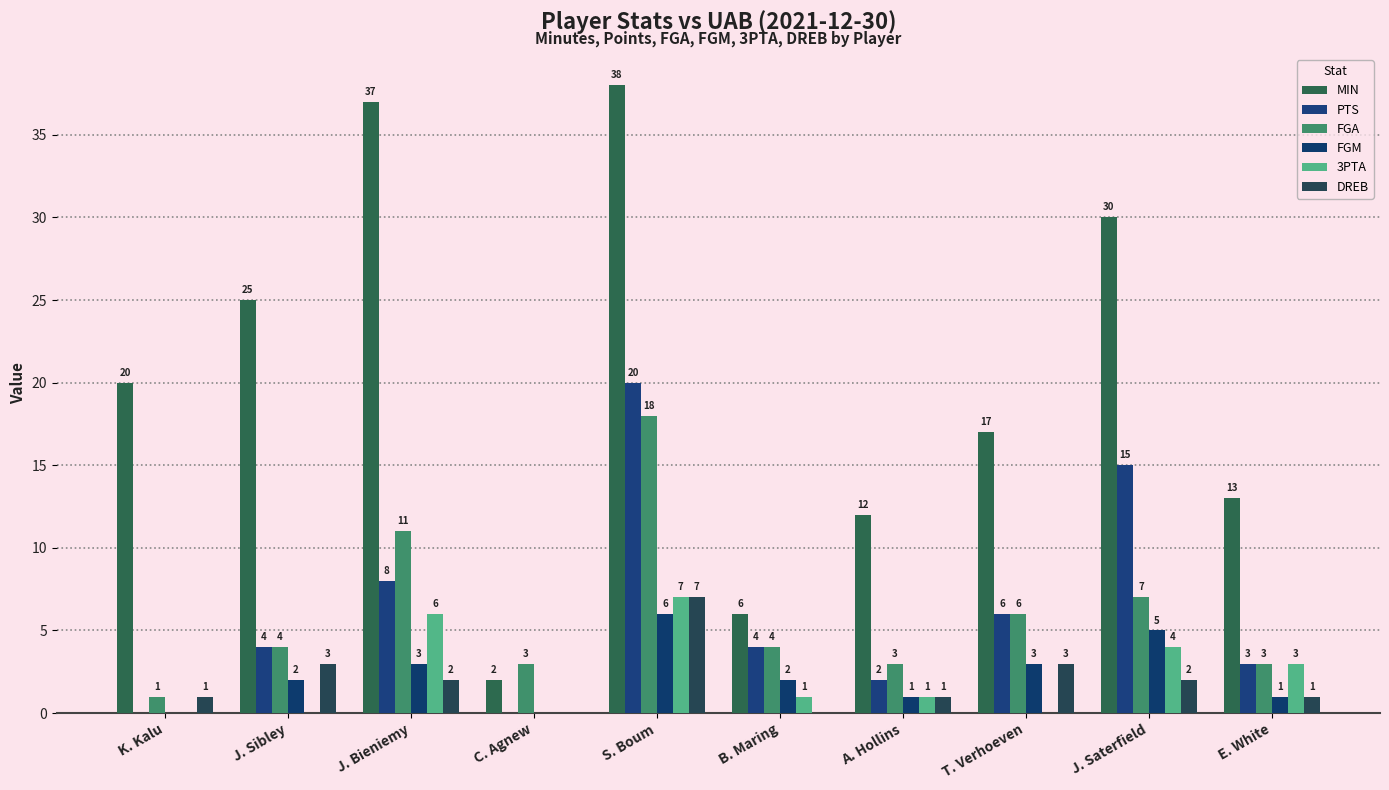

How many groups of bars are there?

10